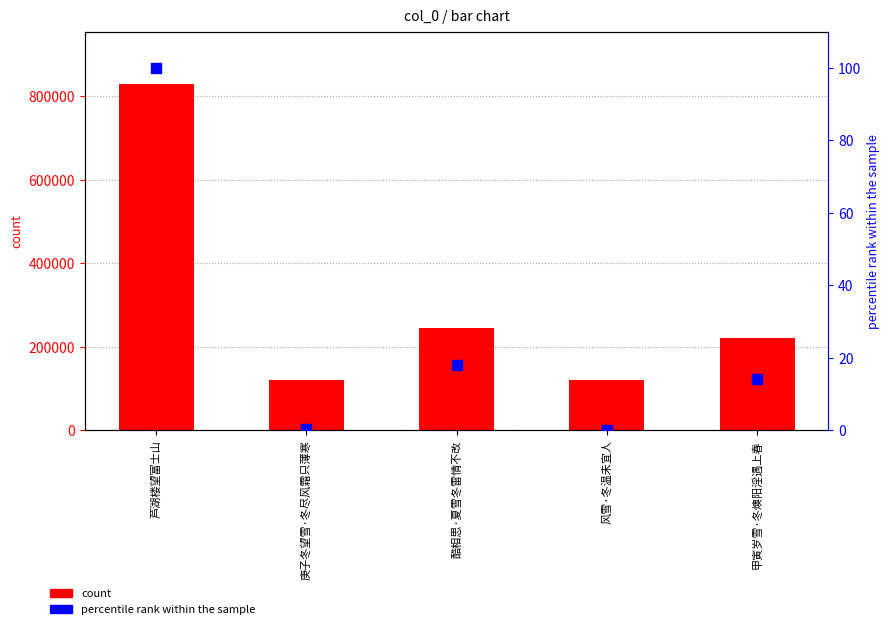

Which series reaches the minimum Y coordinate?

percentile rank within the sample